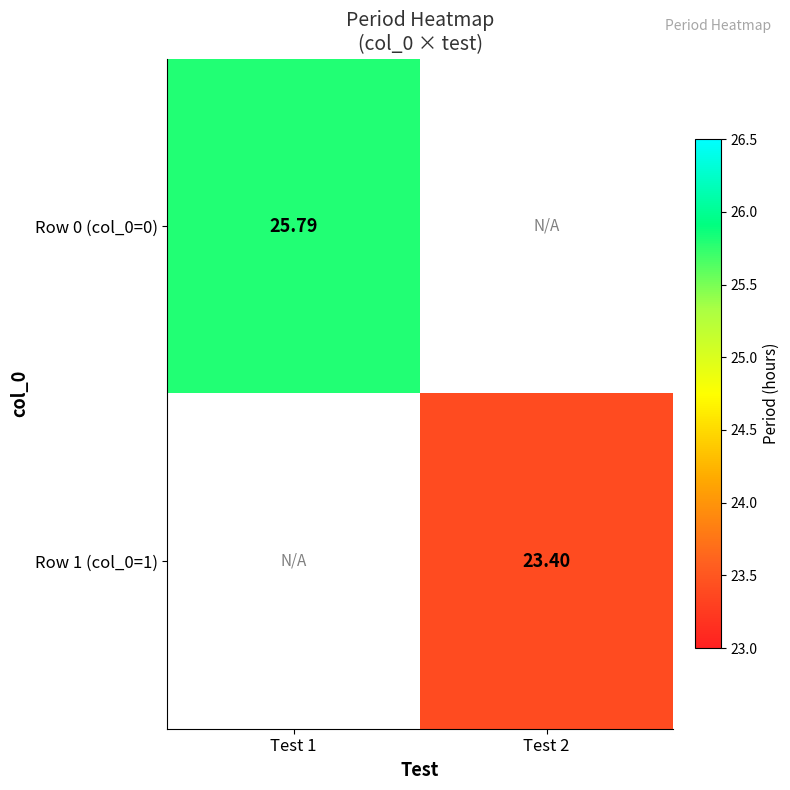

Is the value of Row 1 (col_0=1) at Test 2 greater than the value of Row 0 (col_0=0) at Test 1?

No